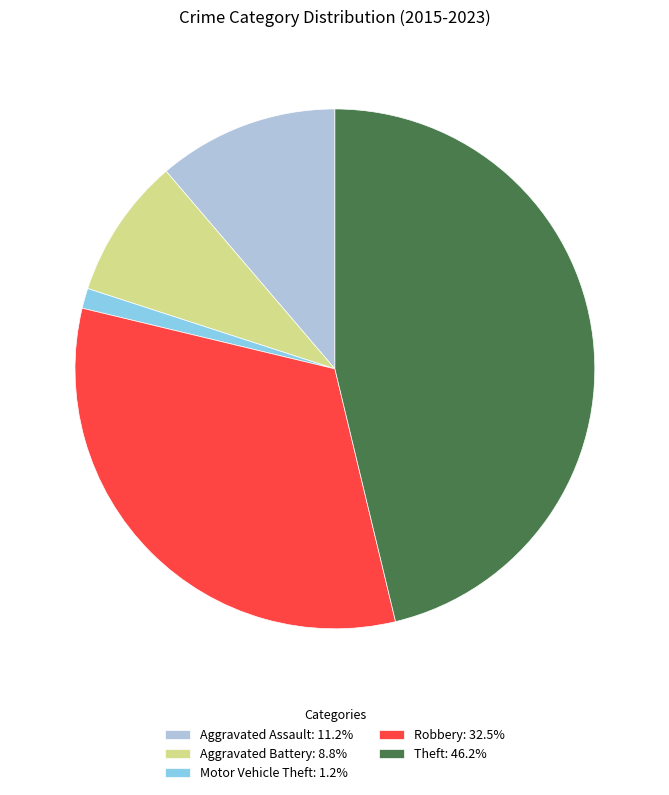

Which category has the biggest portion of the pie?

Theft